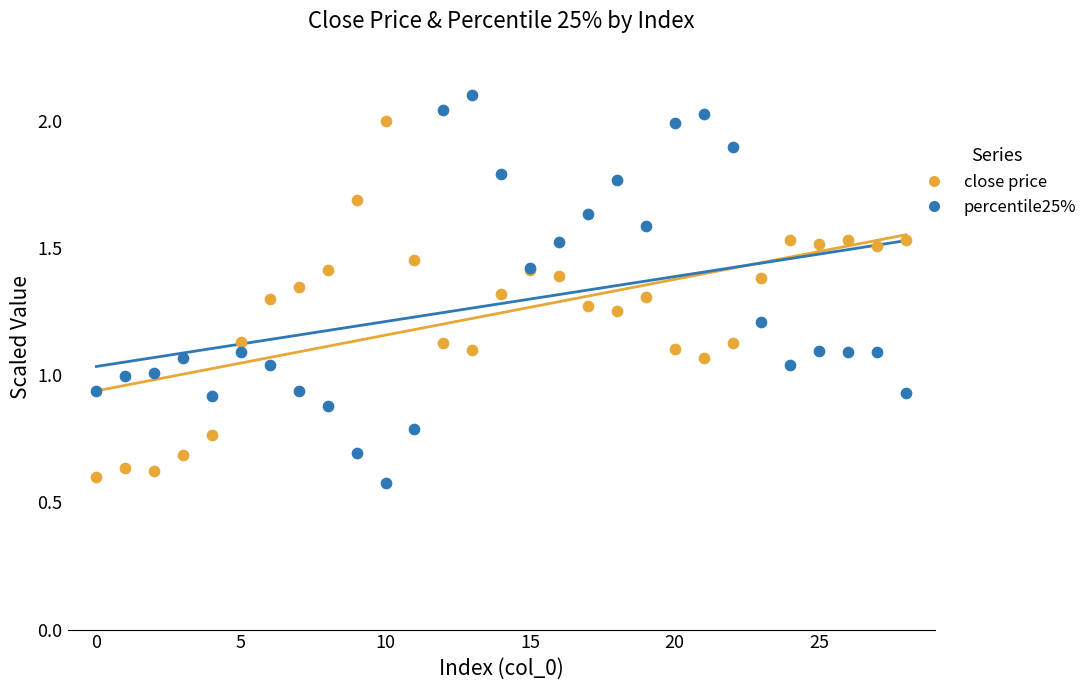

Which series contains the highest Y value?

percentile25%